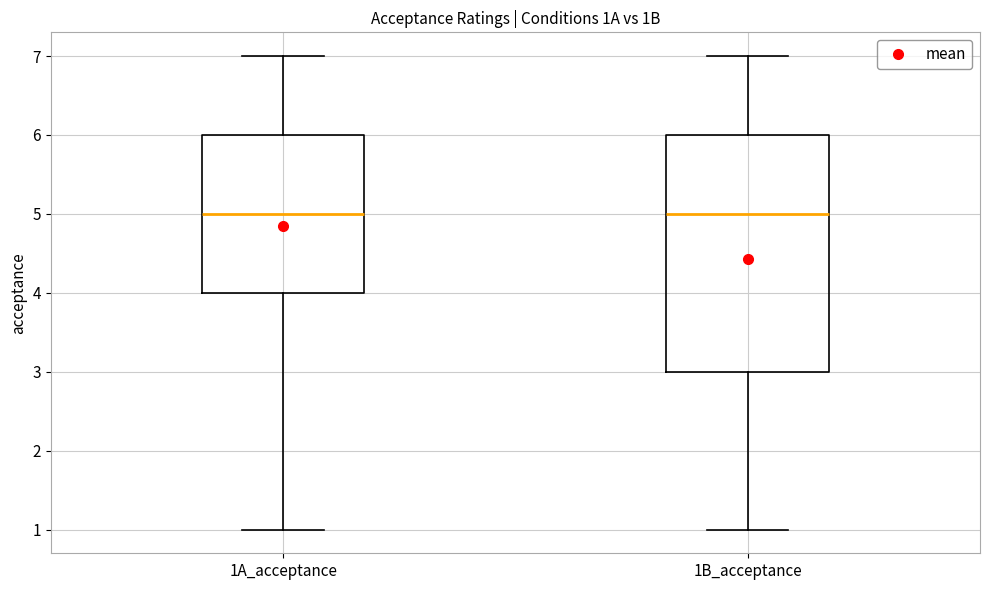

Reading left to right, transcribe this box plot: for each box, give where its median line is, the range the box spans, and where its two whiskers end, as read against the y-axis. The values are not printed on the chart, so give them approximately, as read against the axis.

1A_acceptance: median 5, box 4 to 6, whiskers 1 to 7
1B_acceptance: median 5, box 3 to 6, whiskers 1 to 7